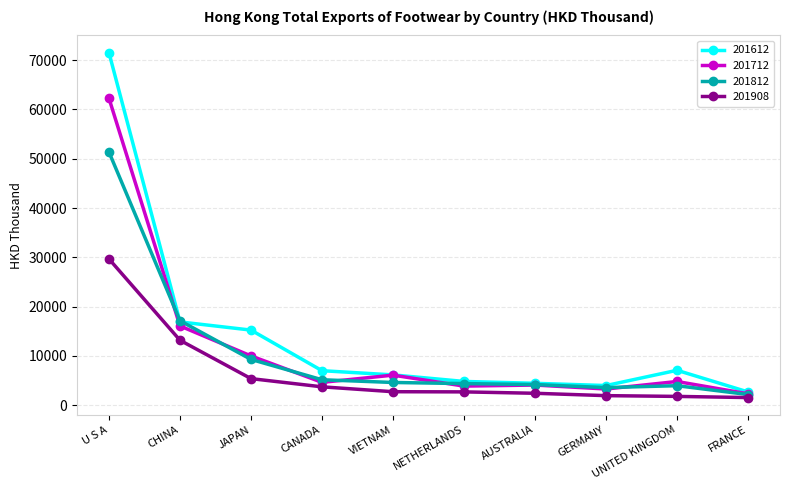

What are all the series names shown in the legend?

201612, 201712, 201812, 201908